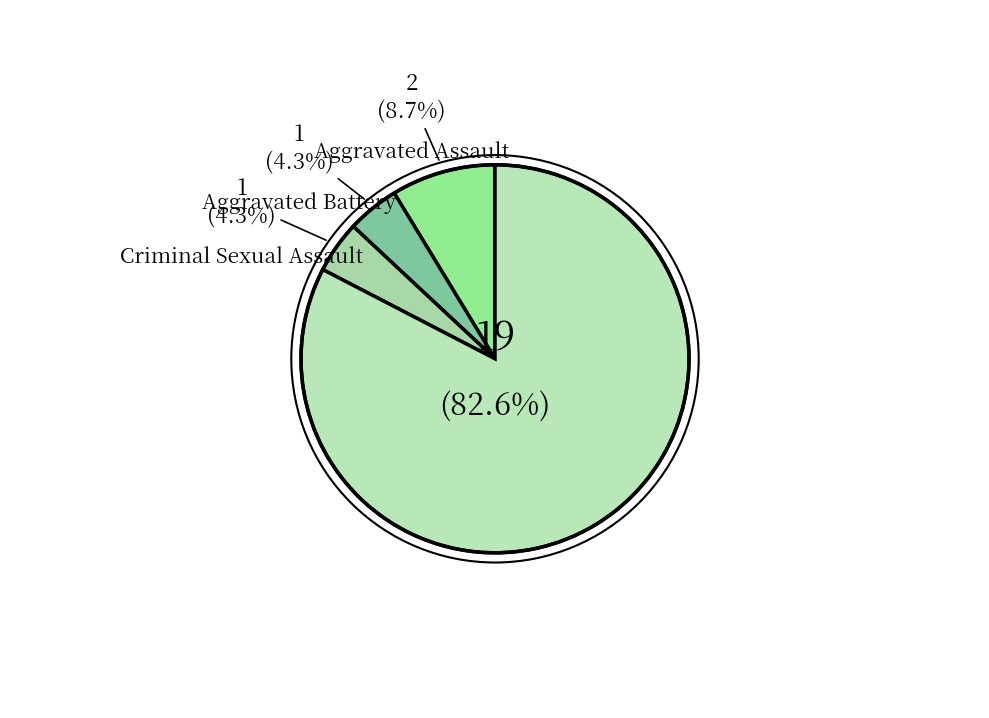

To the nearest percent, what is the average slice percentage?

25%